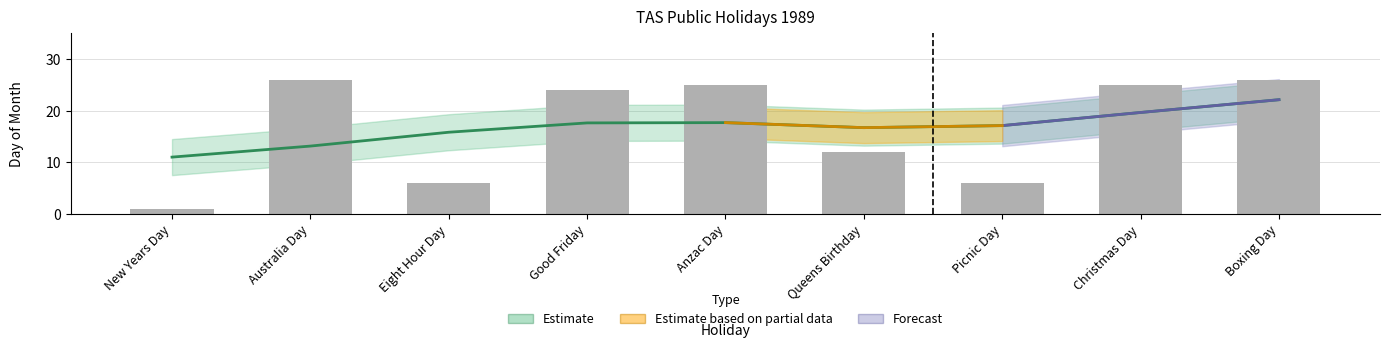

Which has a higher value, Christmas Day or Anzac Day?

Christmas Day